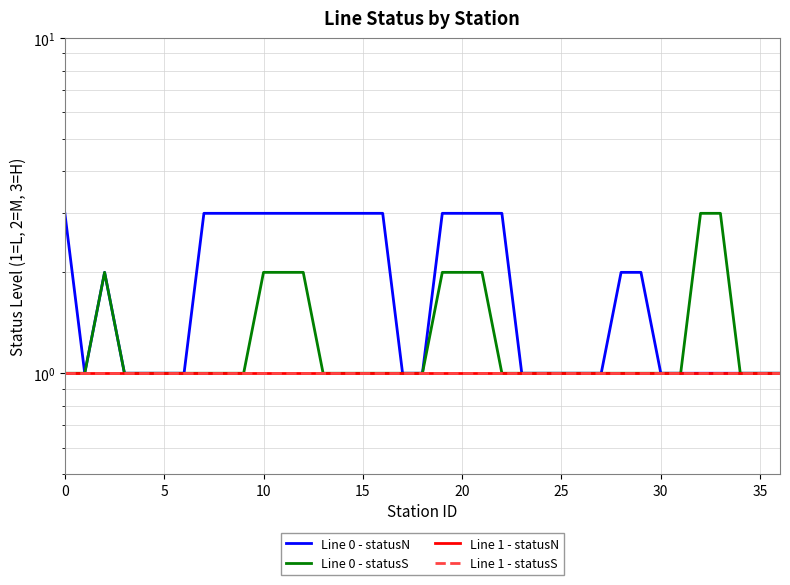

What is the label of the 14th point from the right?

23